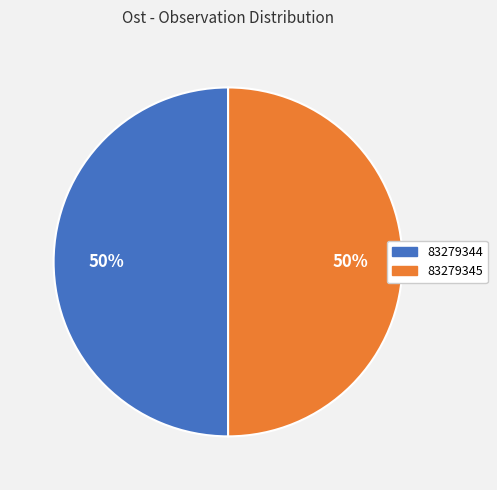

To the nearest percent, what is the combined percentage of 83279345 and 83279344?

100%